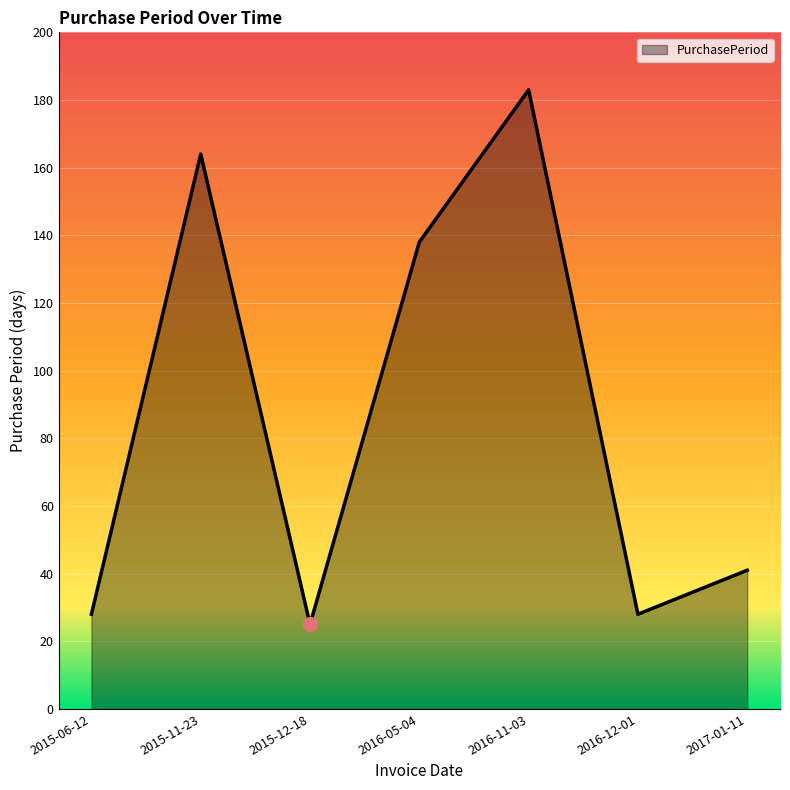

Approximately how many times larger is the value at 2016-05-04 compared to 2015-06-12?

4.9